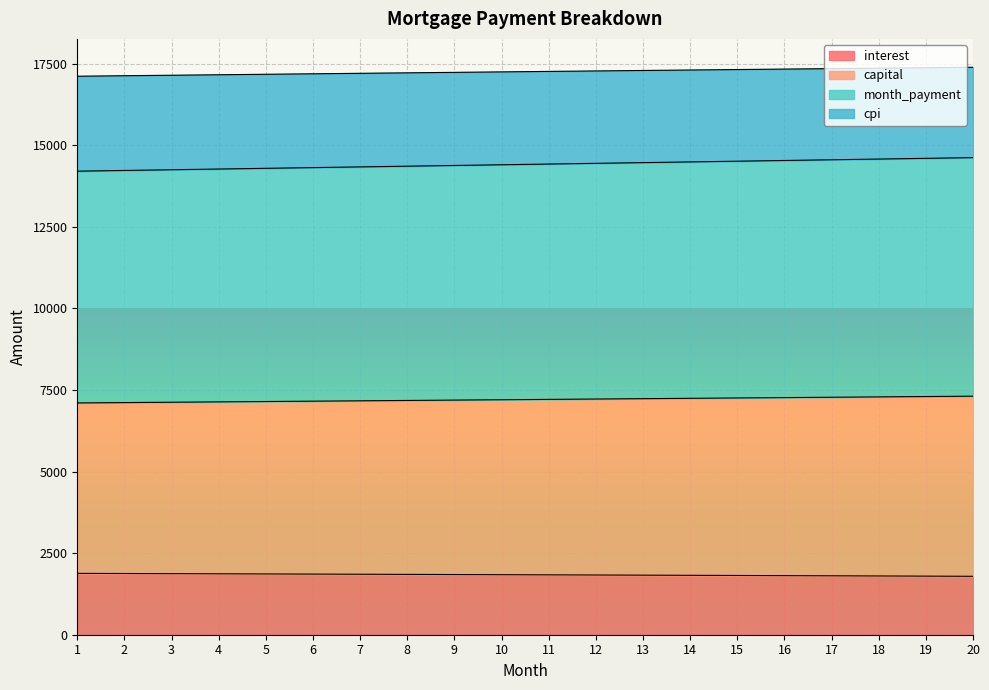

What is the maximum value for interest?

1880.5